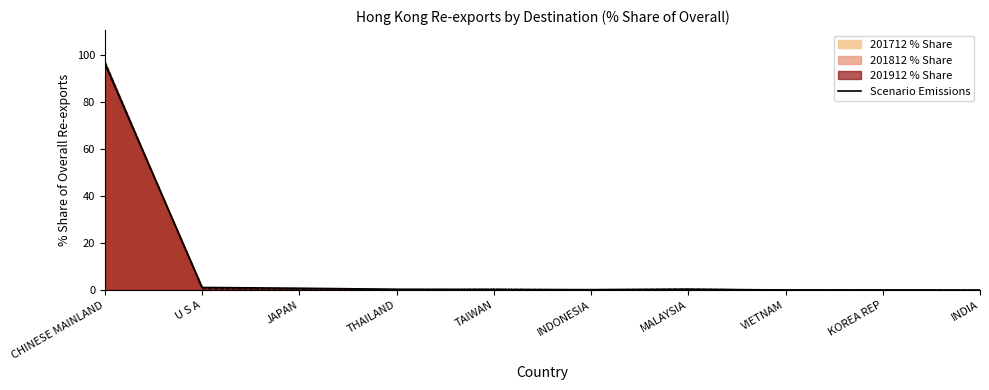

What is the difference between the second highest and second lowest values?

1.1